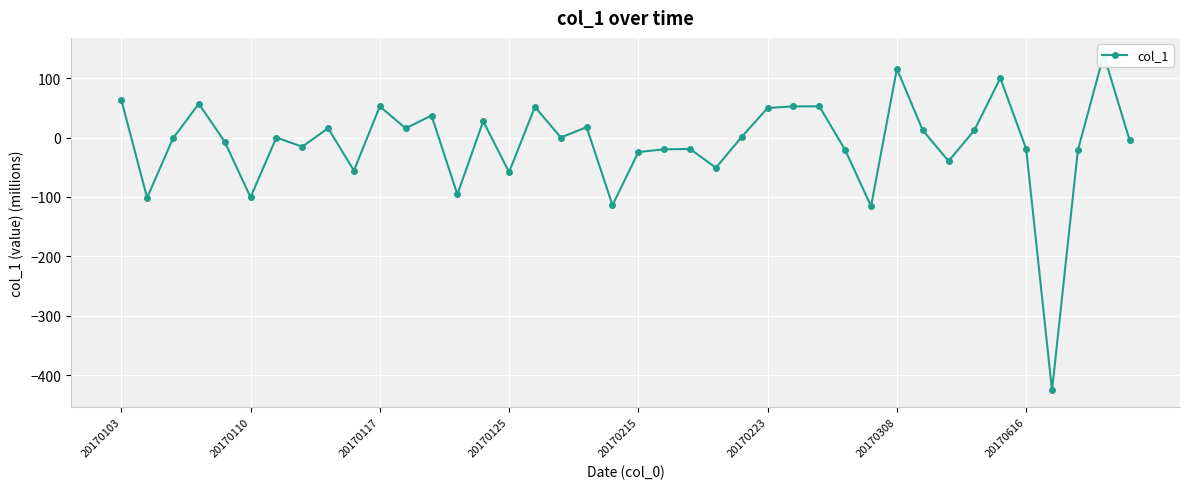

True or false: there are more than 2 points higher than both neighbors.

True